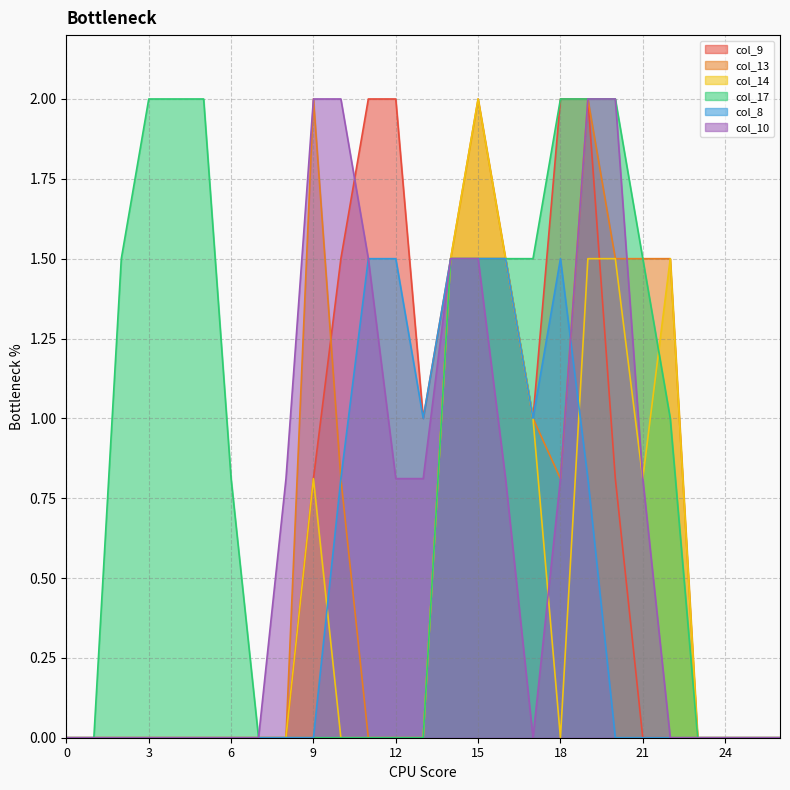

True or false: col_9 has more than 1 points higher than both neighbors.

False